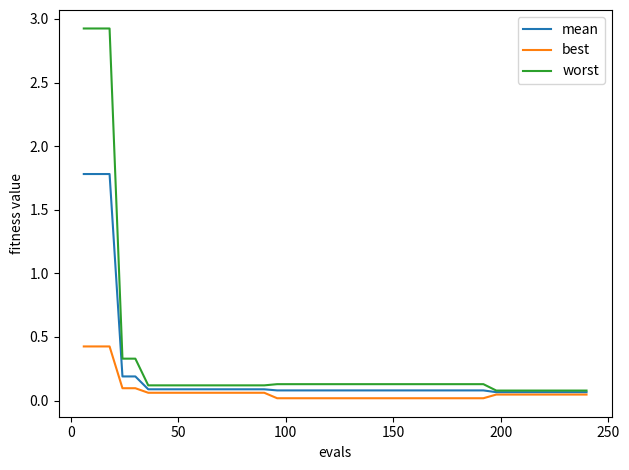

Which series has the widest spread of values?

worst